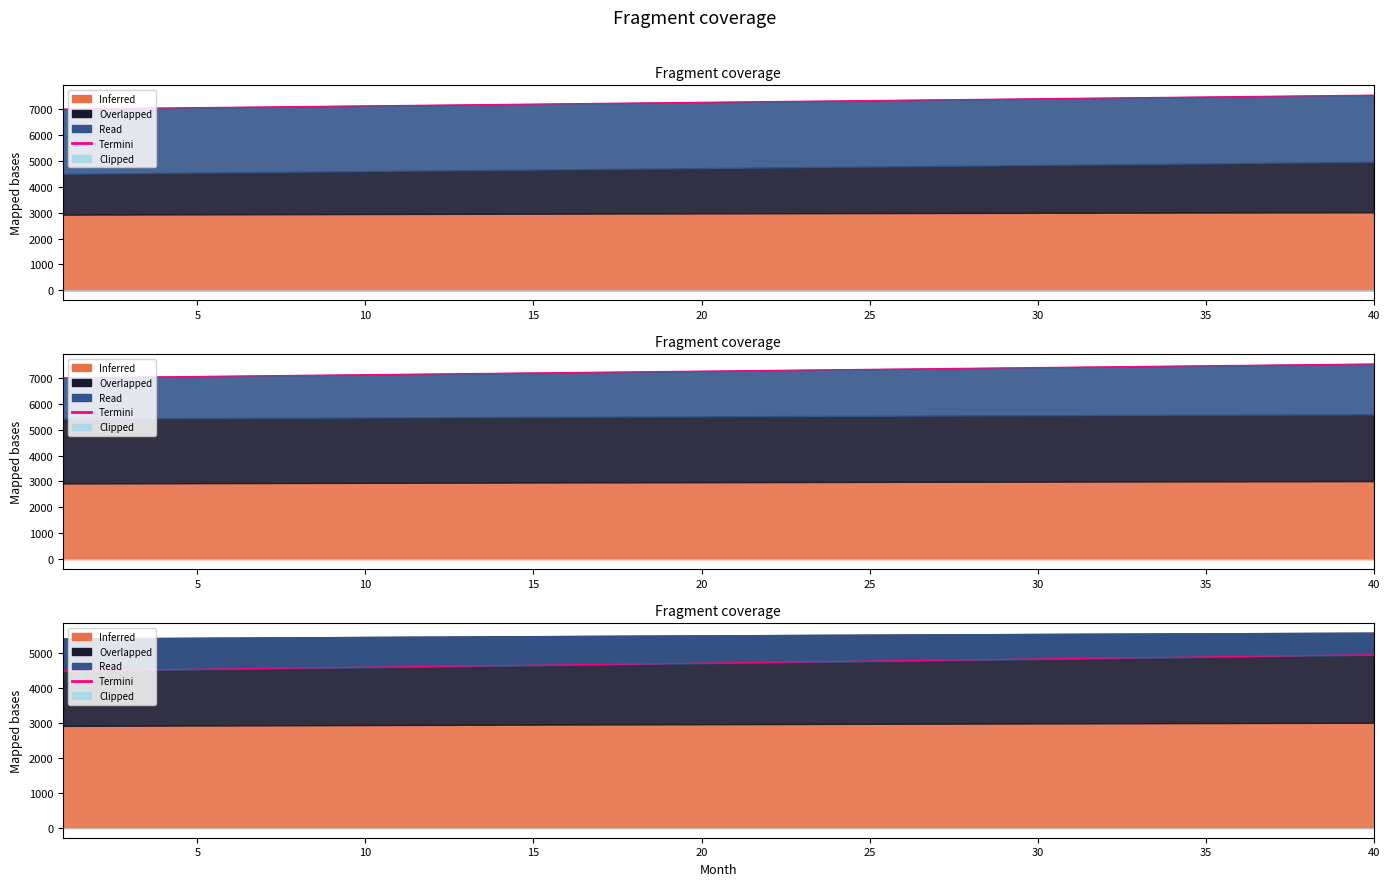

What is the average value of the Termini series?

4728.2